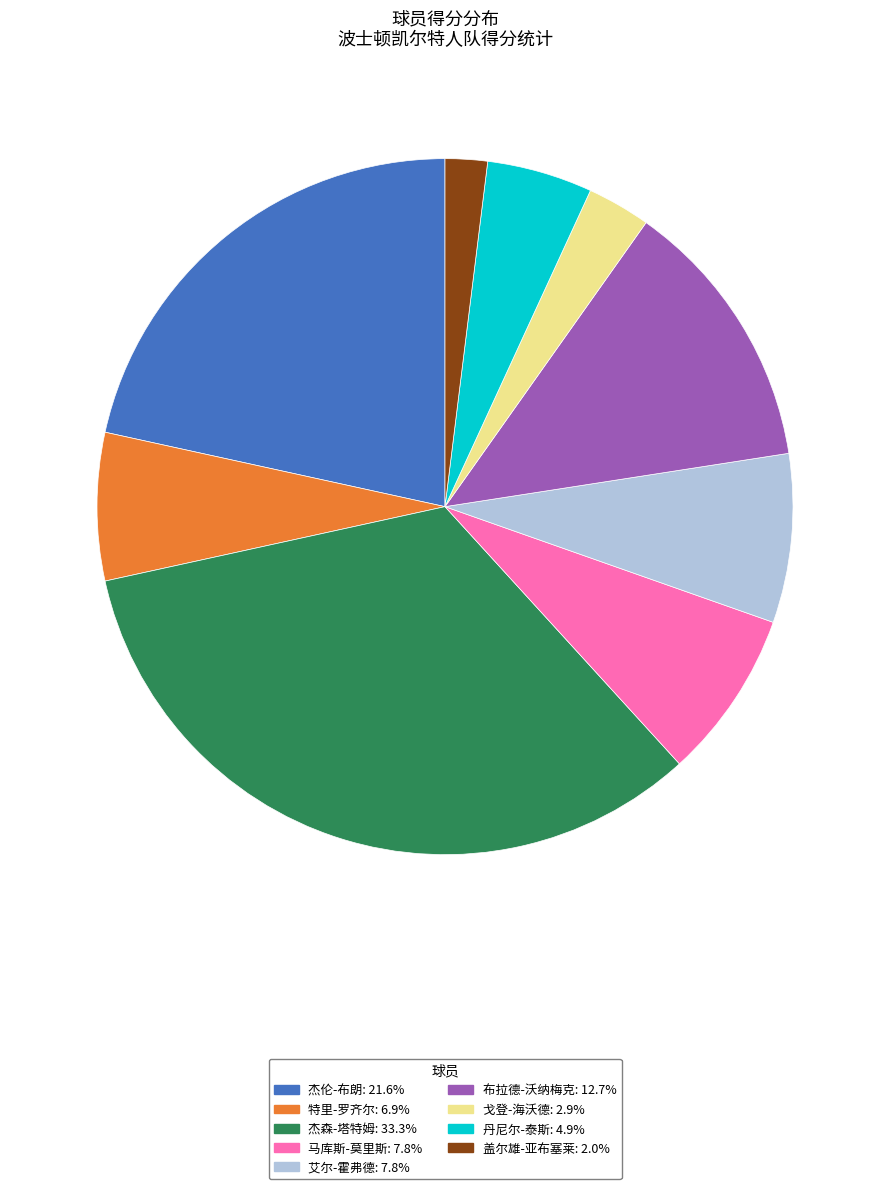

How many slices are in this pie chart?

9